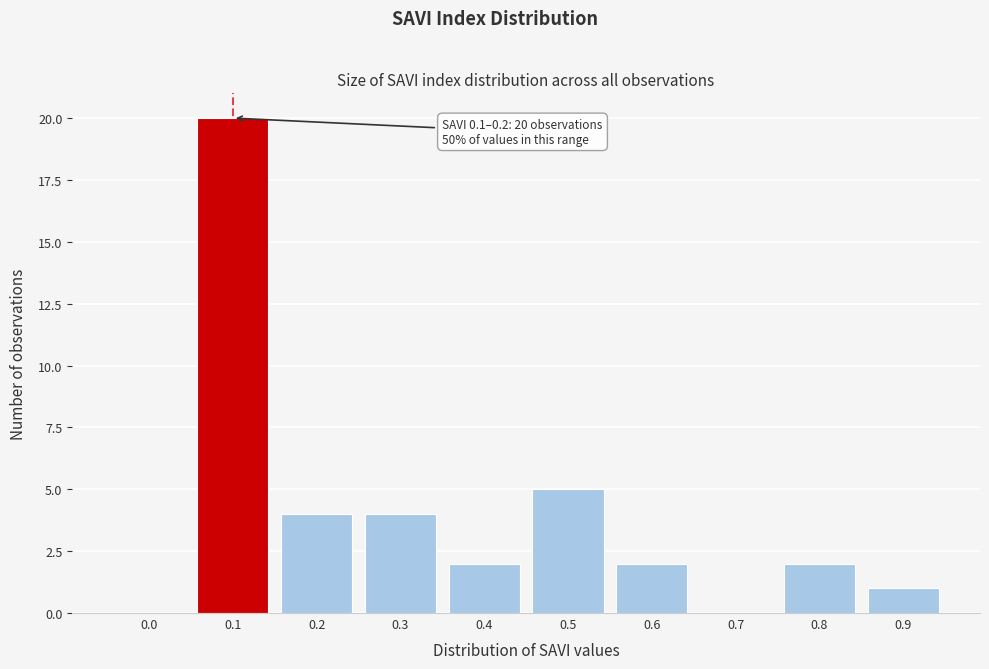

Reading left to right, extract all data points from this chart.

0.0=0	0.1=20	0.2=4	0.3=4	0.4=2	0.5=5	0.6=2	0.7=0	0.8=2	0.9=1